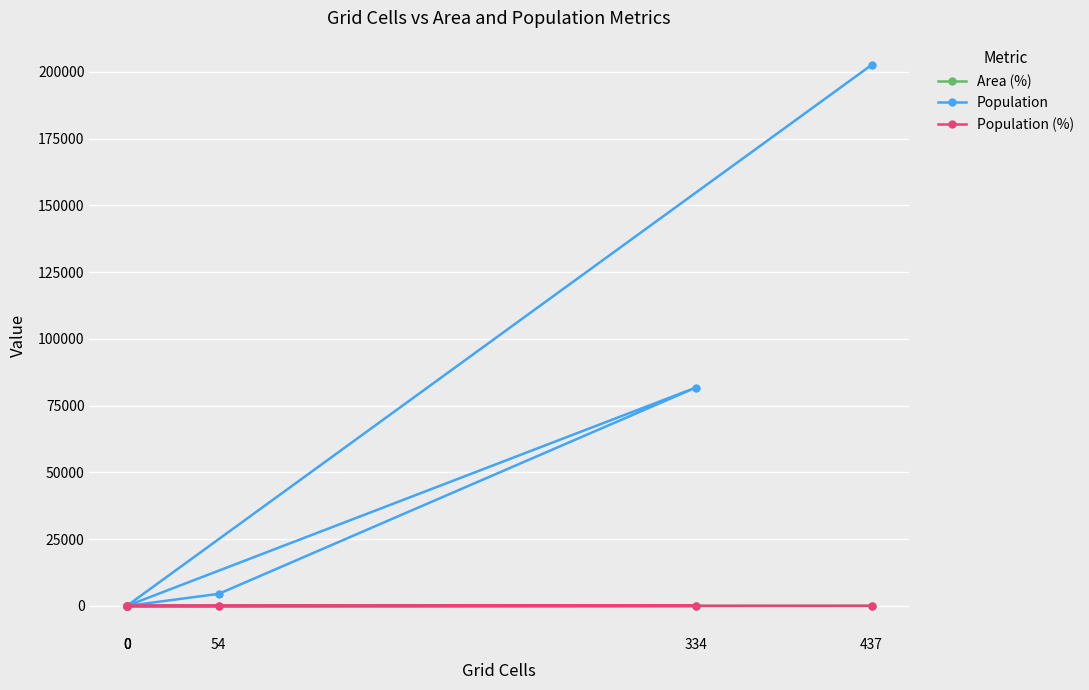

Is the value of Population (%) at 334 greater than the value of Population at 0?

Yes